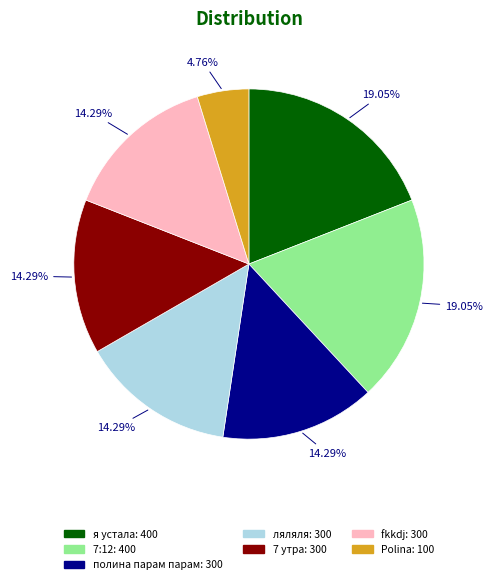

Is there a majority slice in this chart?

No